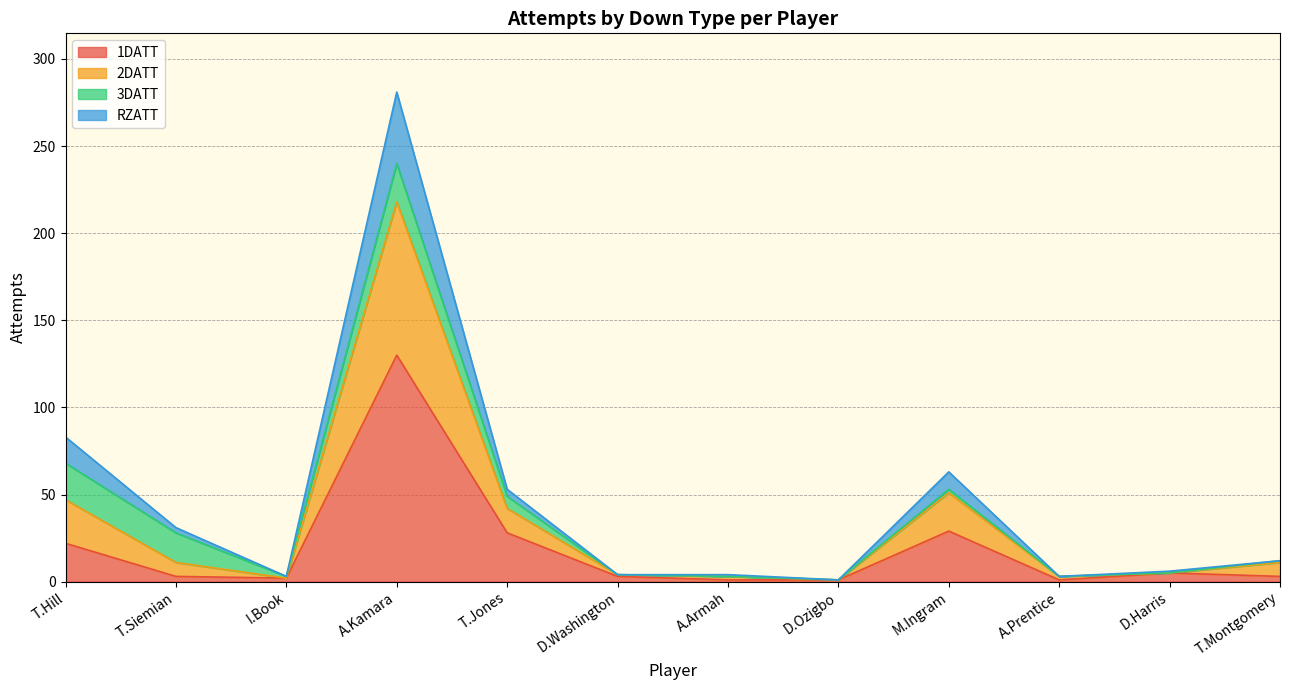

At which category does 2DATT reach its first local valley?

I.Book